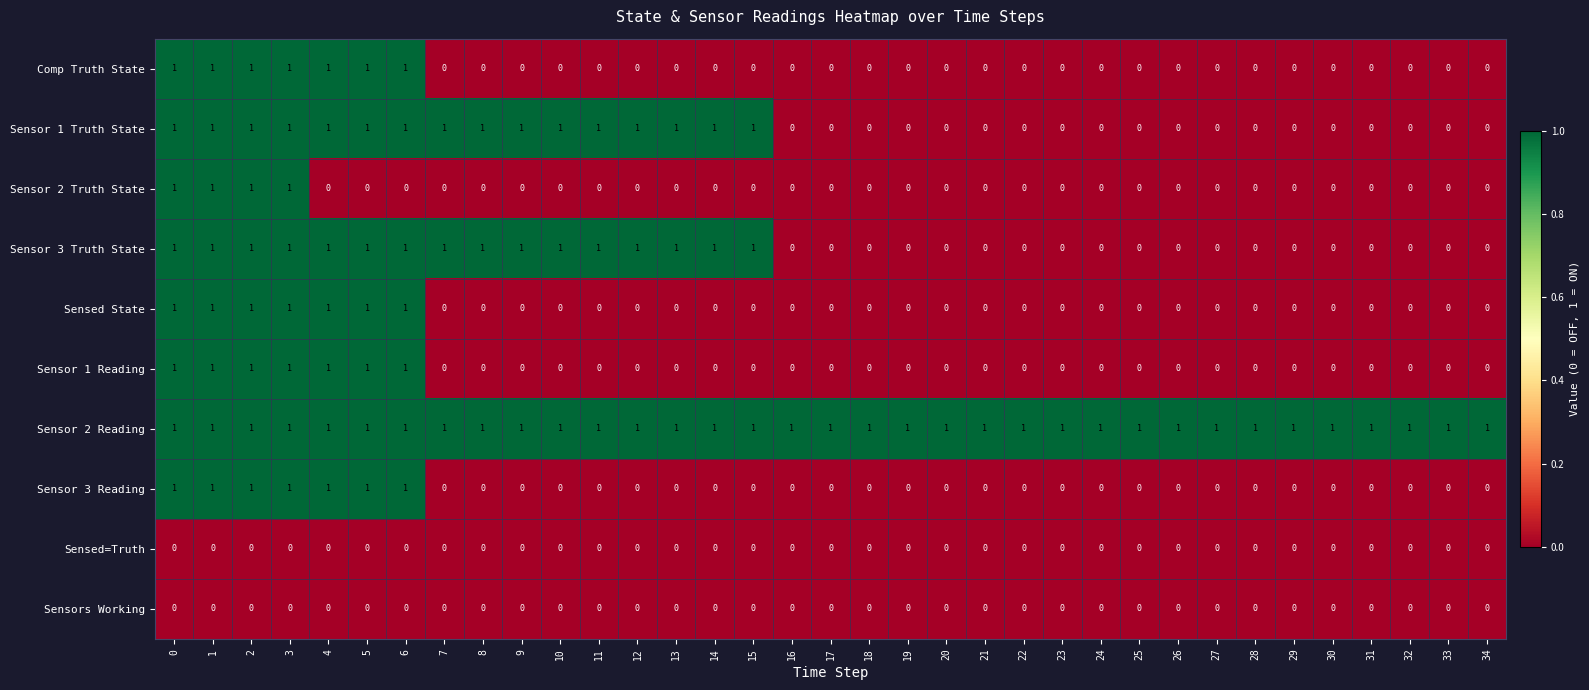

What is the sum of all Sensor 2 Truth State values?

4